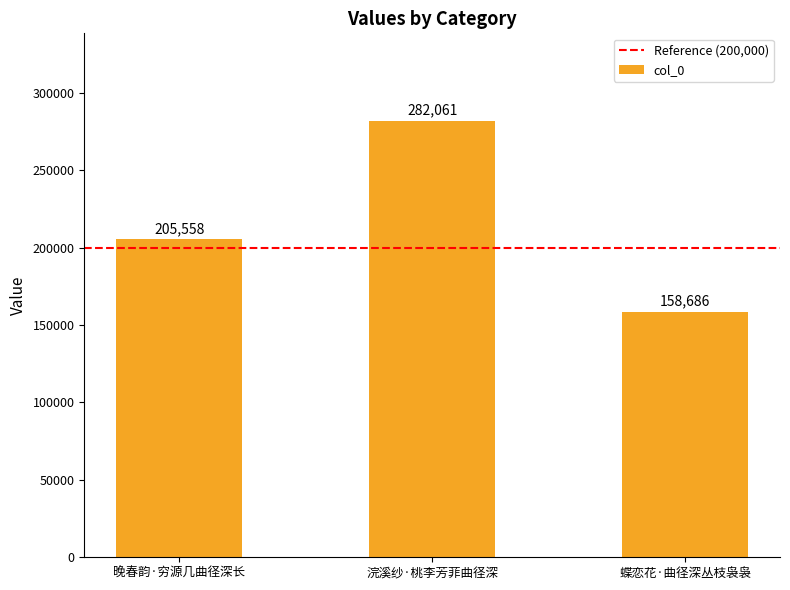

What value does the data have at 晚春韵·穷源几曲径深长, to the nearest 100?

205600